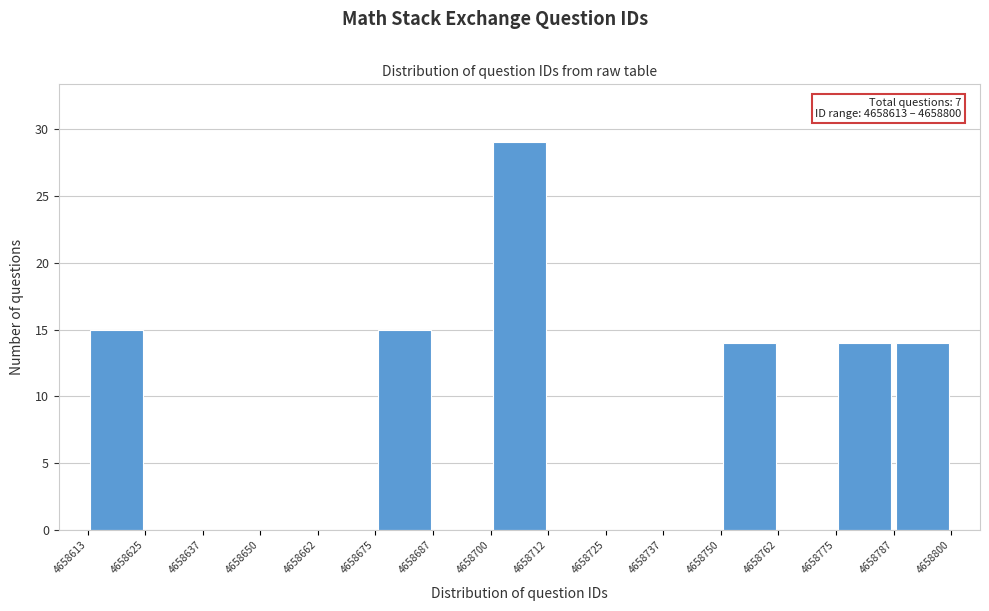

Over which range of the x-axis is the bar tallest?

4658700 to 4658712